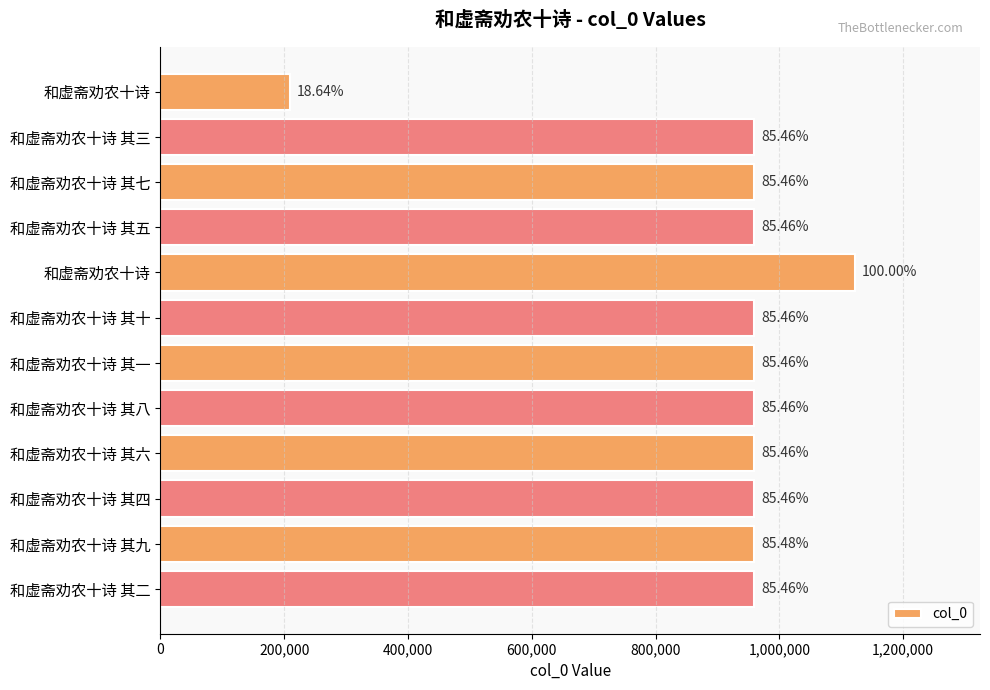

What is the difference between the maximum and second lowest values?

163200